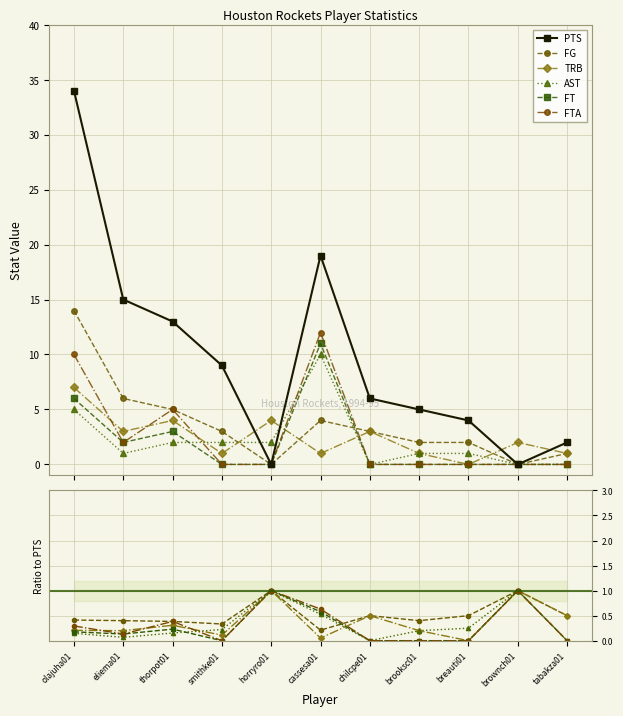

Rank the categories by TRB value from lowest to highest.

breauti01, smithke01, cassesa01, brooksc01, tabakza01, brownch01, eliema01, chilcpe01, thorpot01, horryro01, olajuha01